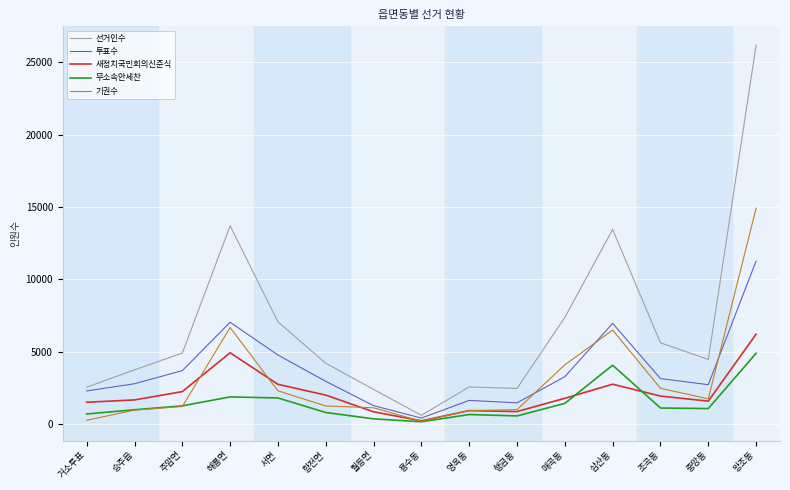

What is the maximum value shown in the chart?

26170